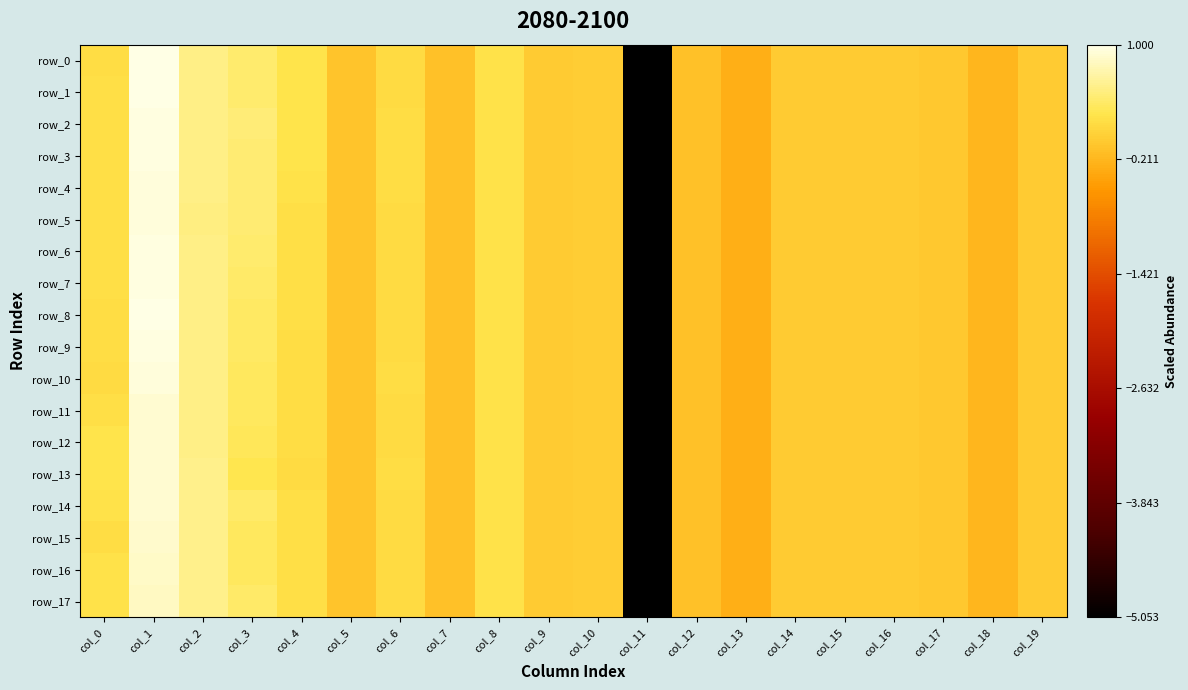

Which series has the widest spread of values?

row_0